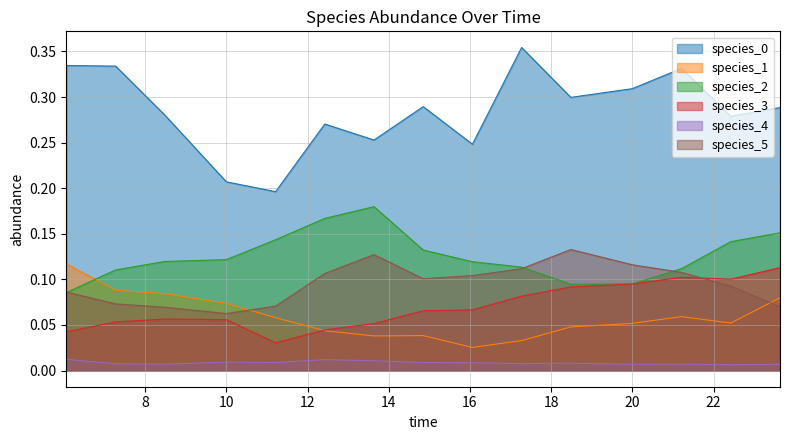

True or false: species_0 and species_2 cross at least once.

False